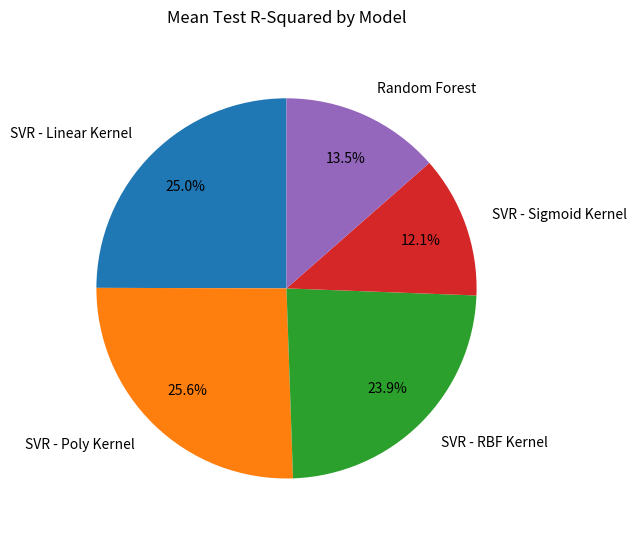

Count the number of slices in the pie.

5